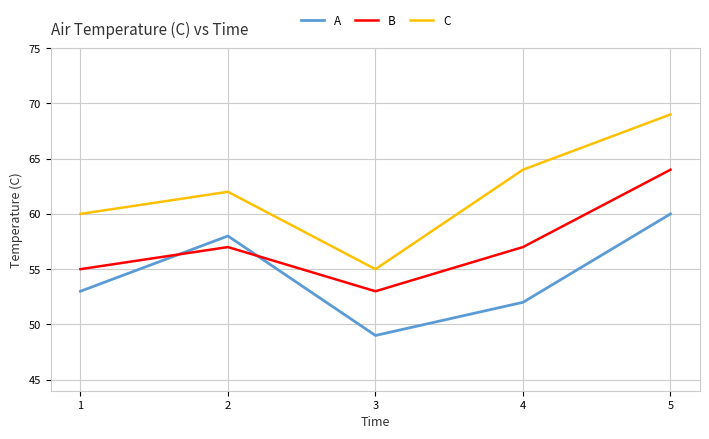

Which category has the highest value in the B series?

5